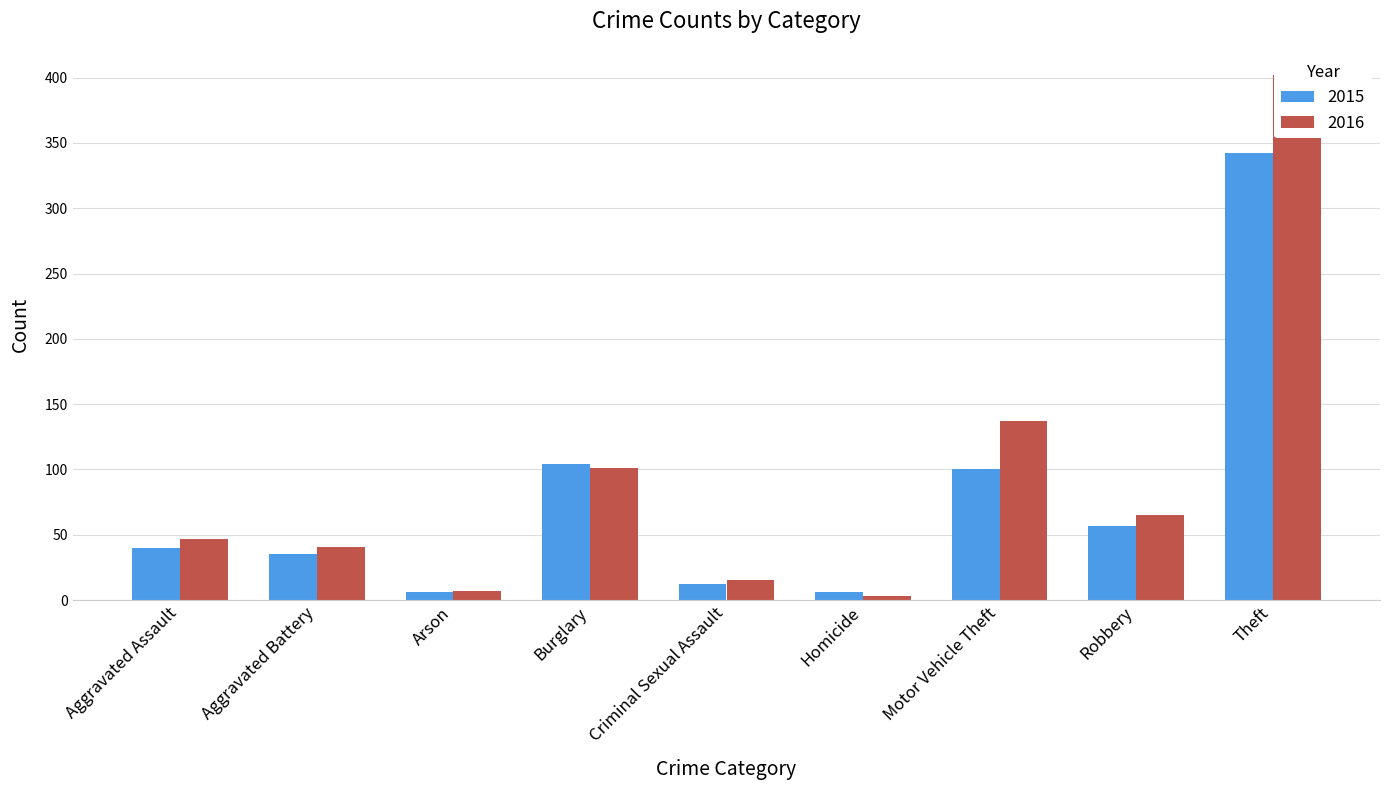

Reading left to right, transcribe all the data shown in this chart.

2015: Aggravated Assault=40	Aggravated Battery=35	Arson=6	Burglary=104	Criminal Sexual Assault=12	Homicide=6	Motor Vehicle Theft=100	Robbery=57	Theft=342
2016: Aggravated Assault=47	Aggravated Battery=41	Arson=7	Burglary=101	Criminal Sexual Assault=15	Homicide=3	Motor Vehicle Theft=137	Robbery=65	Theft=402